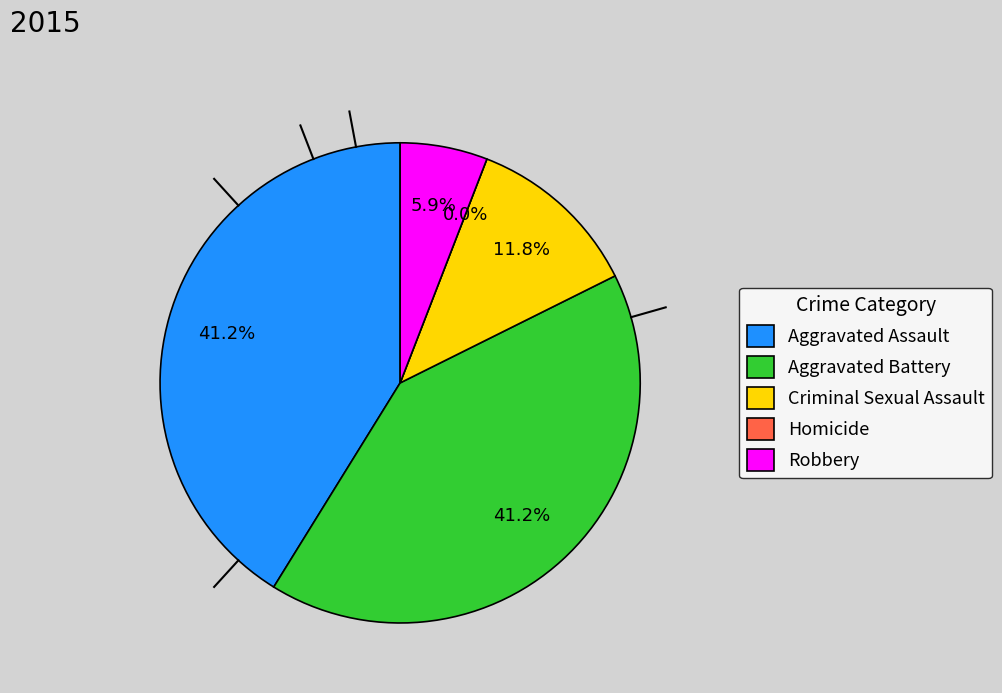

To the nearest percent, what is the difference between the largest and smallest slice percentages?

41%